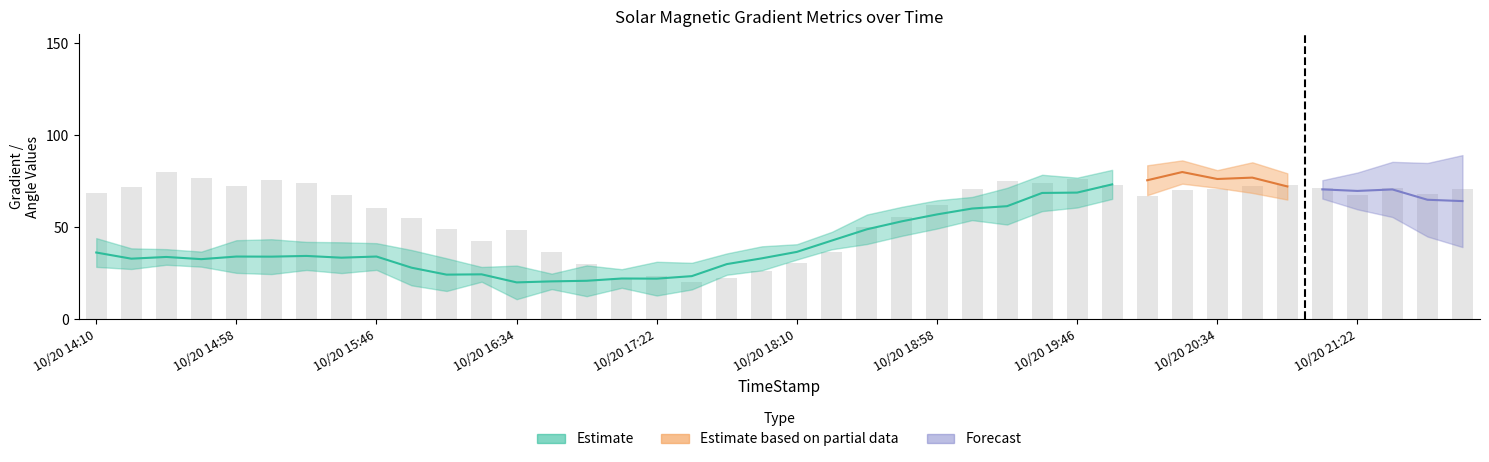

At which category is the sum across all series the highest?

2014/10/20 20:22